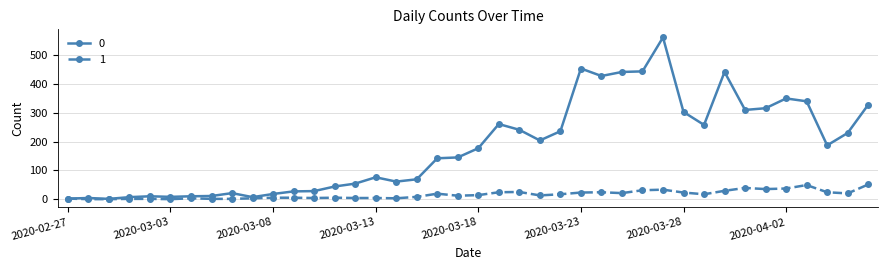

What is the greatest value displayed?

562